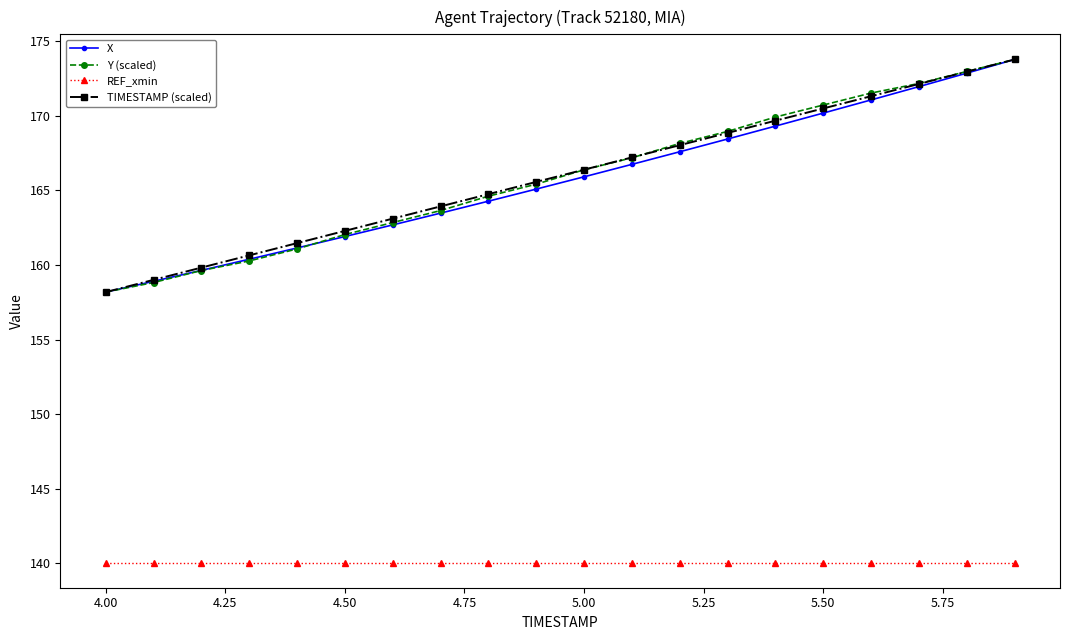

At how many categories does at least one series exceed 142?

20